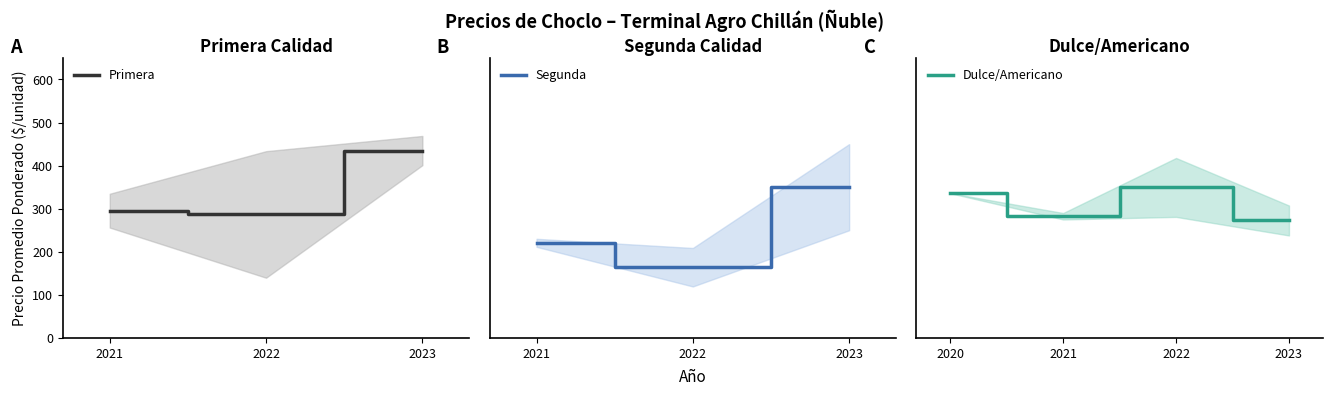

The Primera series shows 452.8 at 2022. True or false?

False